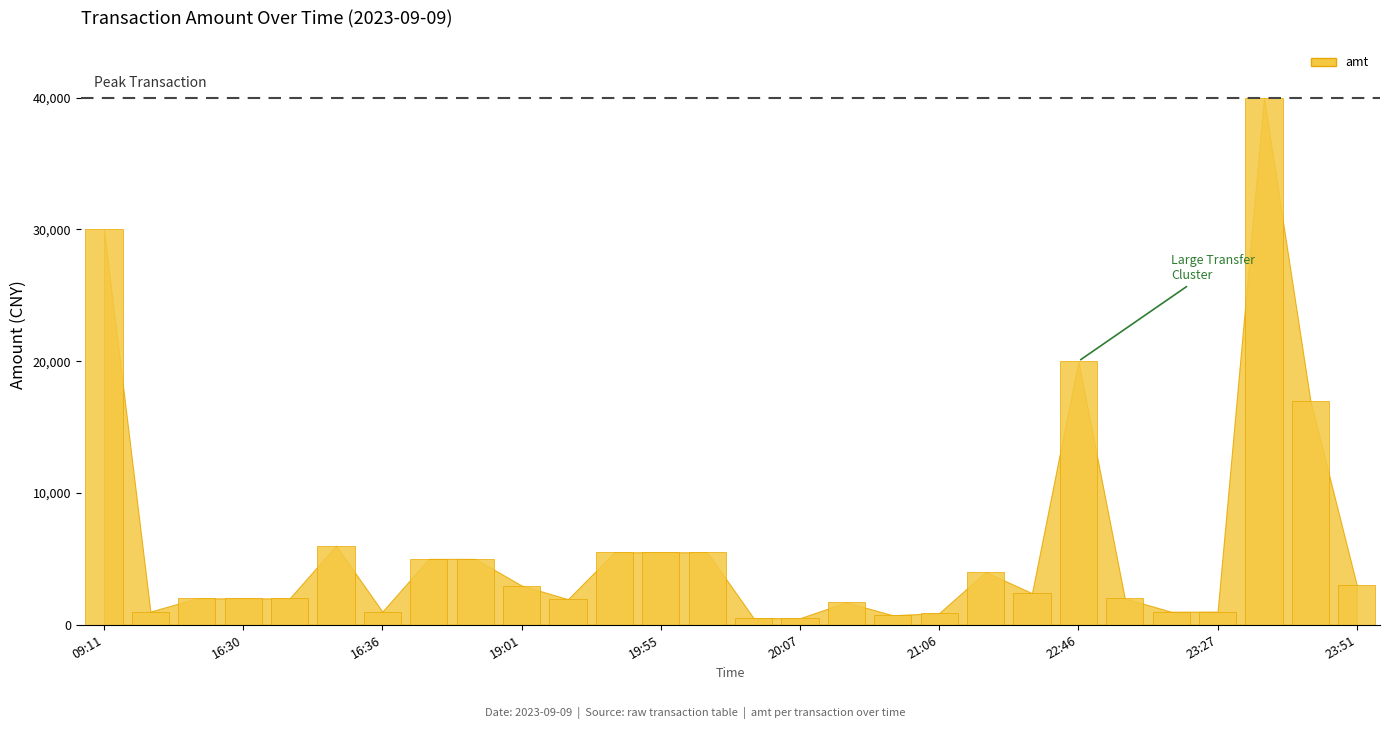

What is the maximum value shown in the chart?

40000